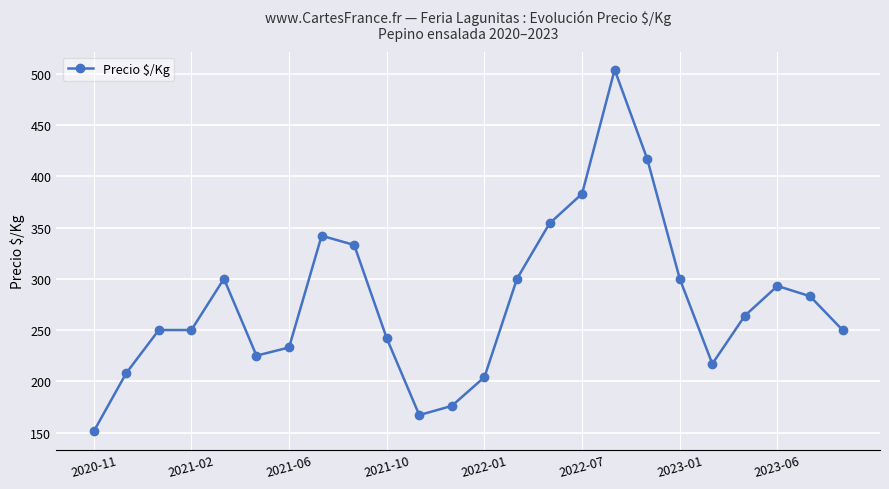

True or false: there are more than 2 points higher than both neighbors.

True